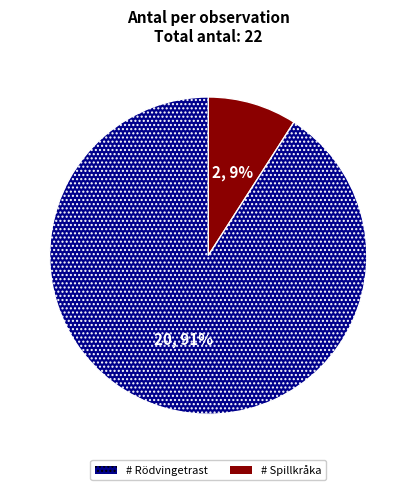

Is there any slice that represents more than half of the pie?

Yes